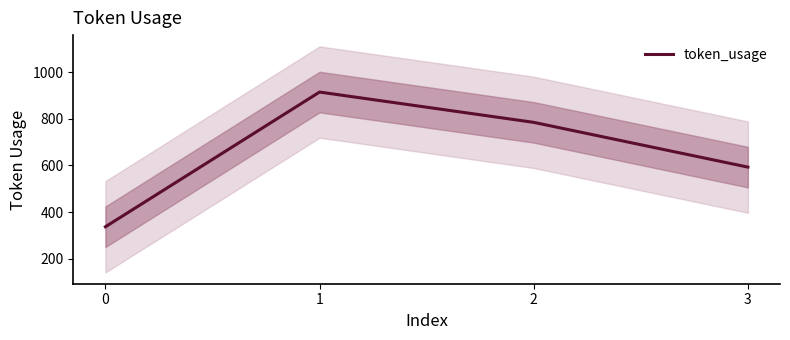

What is the minimum value shown in the chart?

337